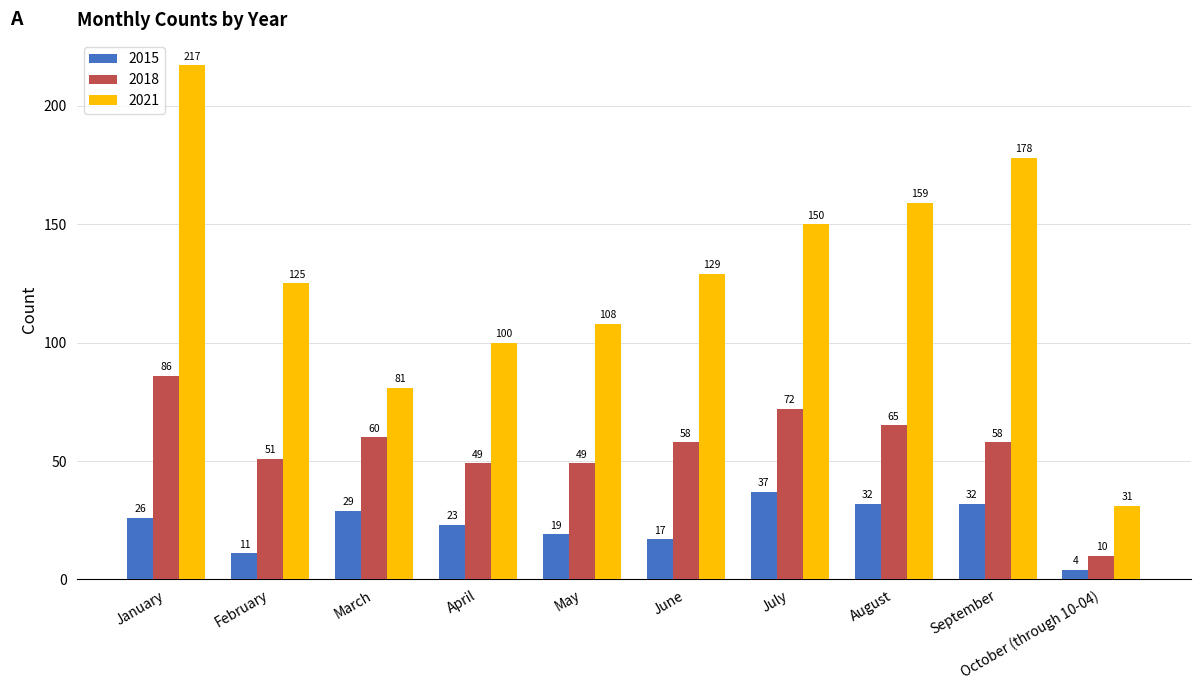

At August, list the series in order from smallest to largest.

2015, 2018, 2021